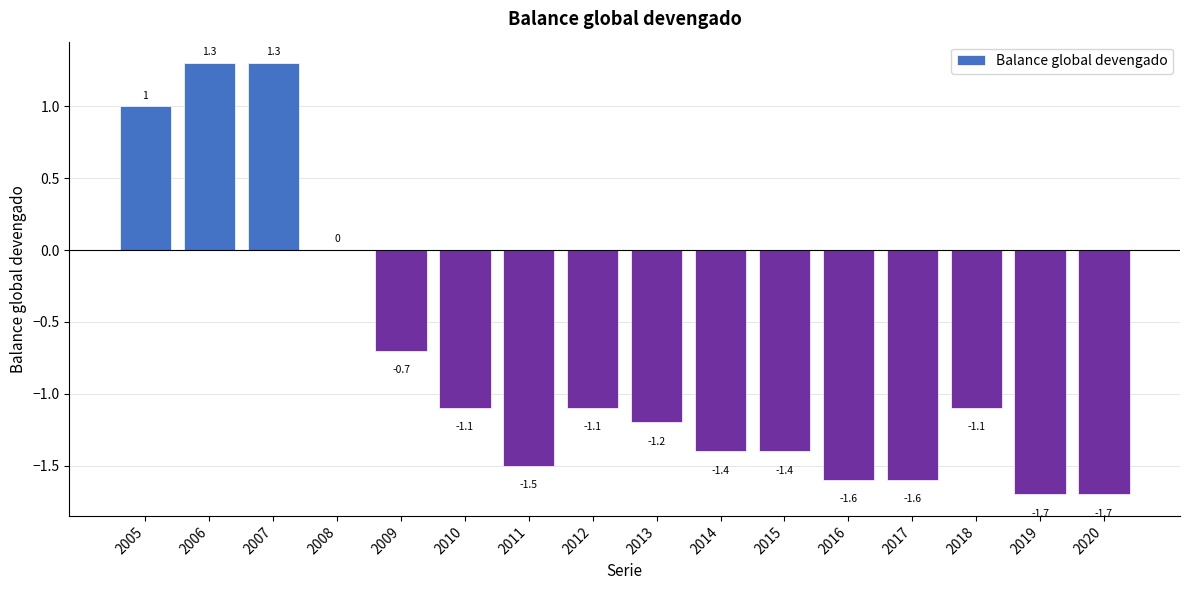

What is the difference between the values at 2015 and 2008?

1.4